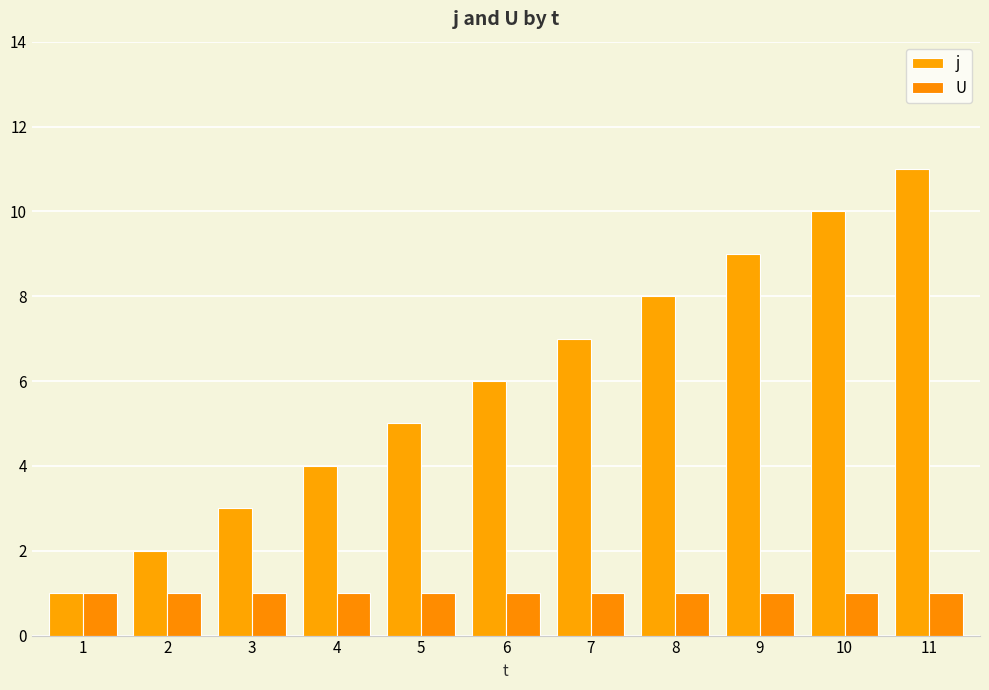

Reading right to left, transcribe all the data shown in this chart.

j: 11=11	10=10	9=9	8=8	7=7	6=6	5=5	4=4	3=3	2=2	1=1
U: 11=1	10=1	9=1	8=1	7=1	6=1	5=1	4=1	3=1	2=1	1=1